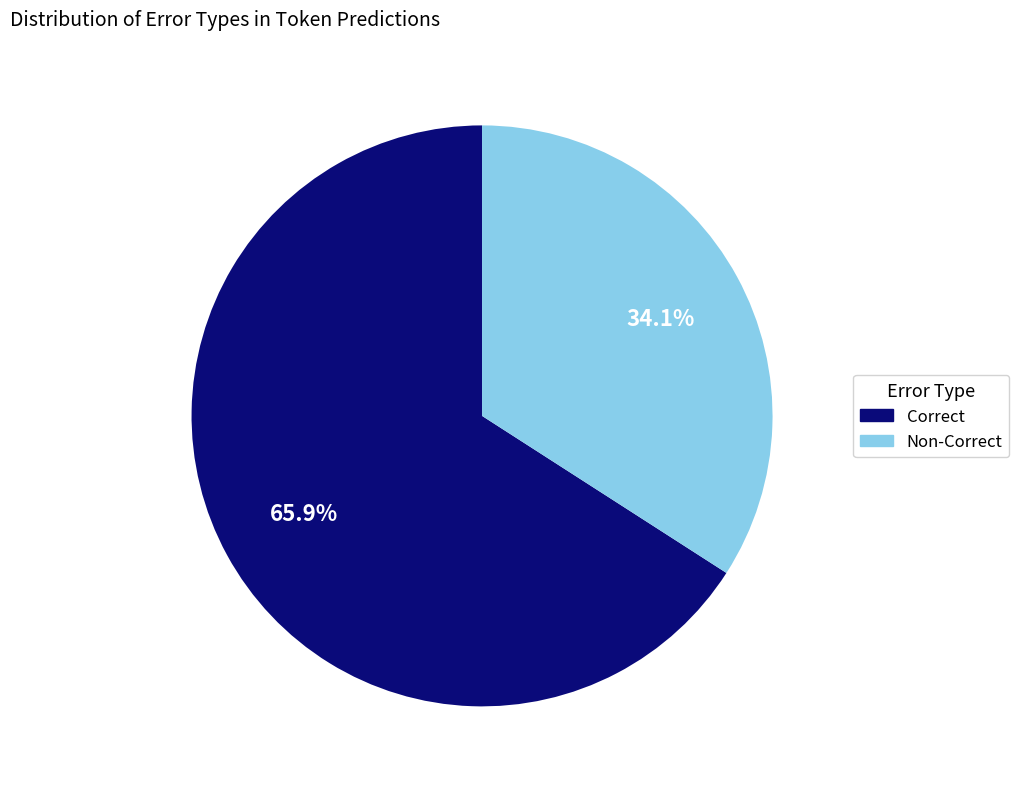

True or false: Correct accounts for 80% of the total.

False